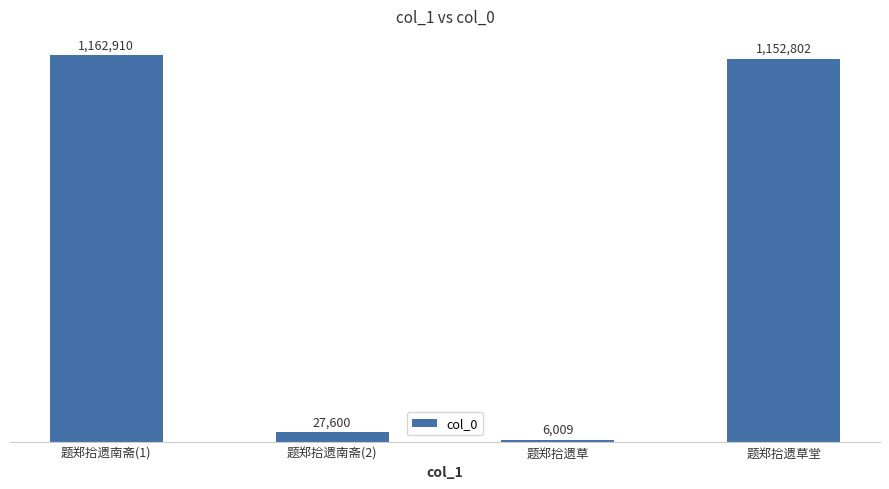

What is the label of the 3rd bar from the left?

题郑拾遗草